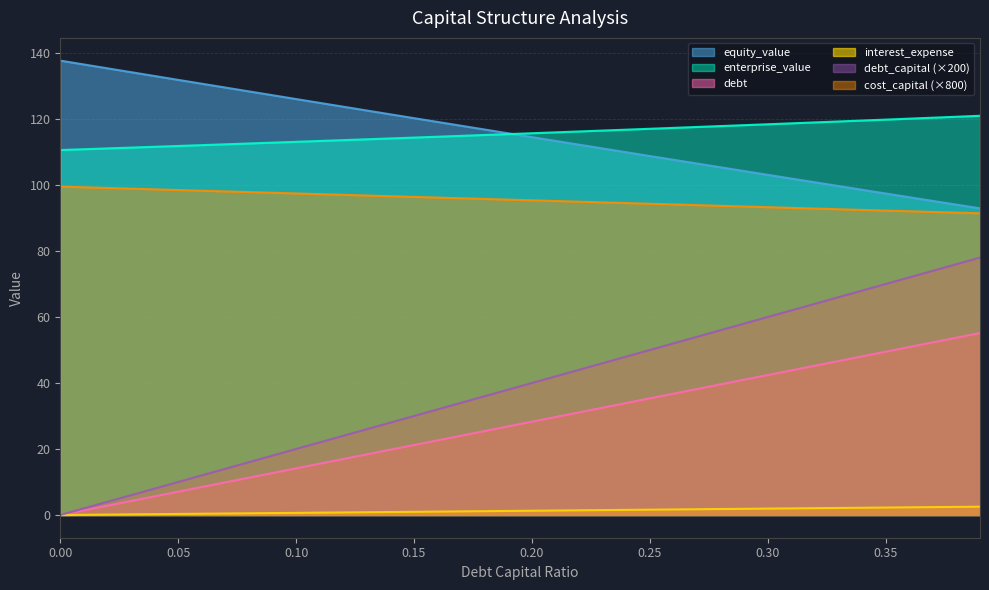

The debt series shows 14.1 at 0.10. True or false?

True